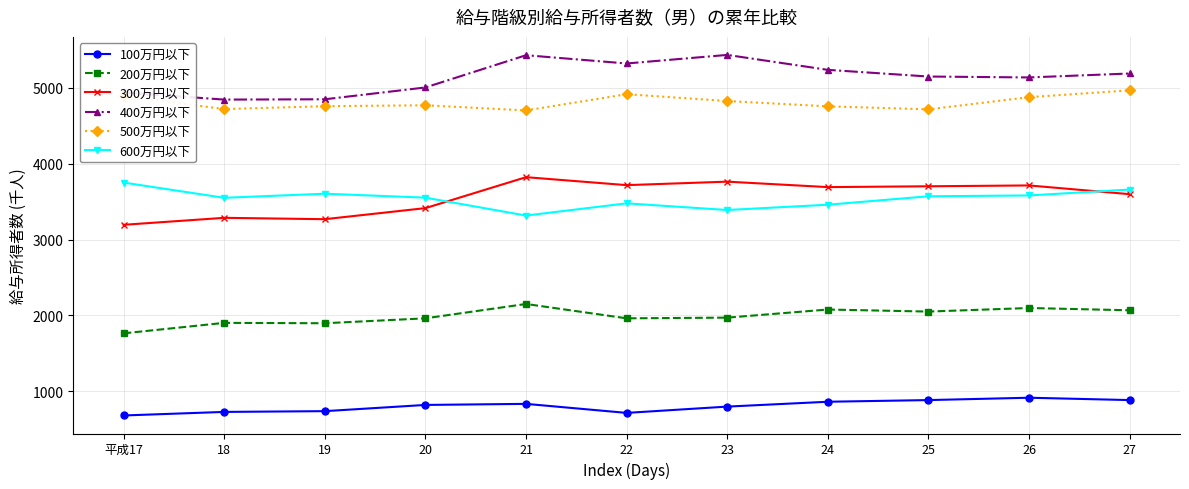

Is it true that 500万円以下 equals 4894 at 平成17?

True